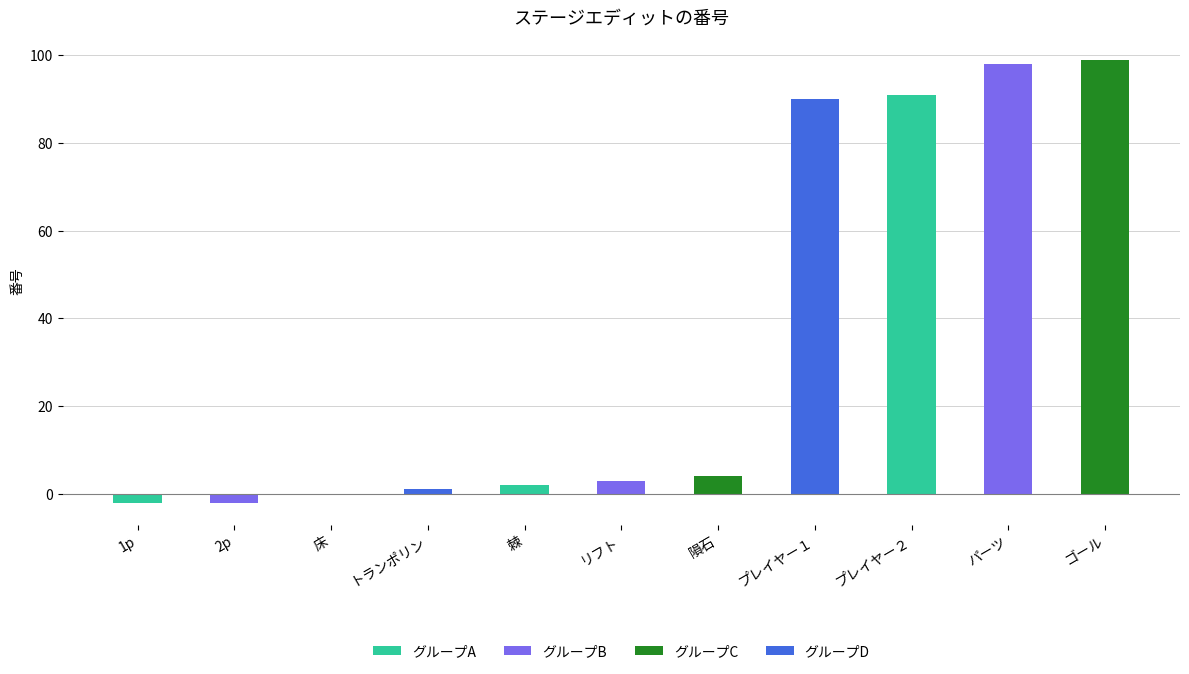

Is it true that the value at プレイヤー２ is 34?

False